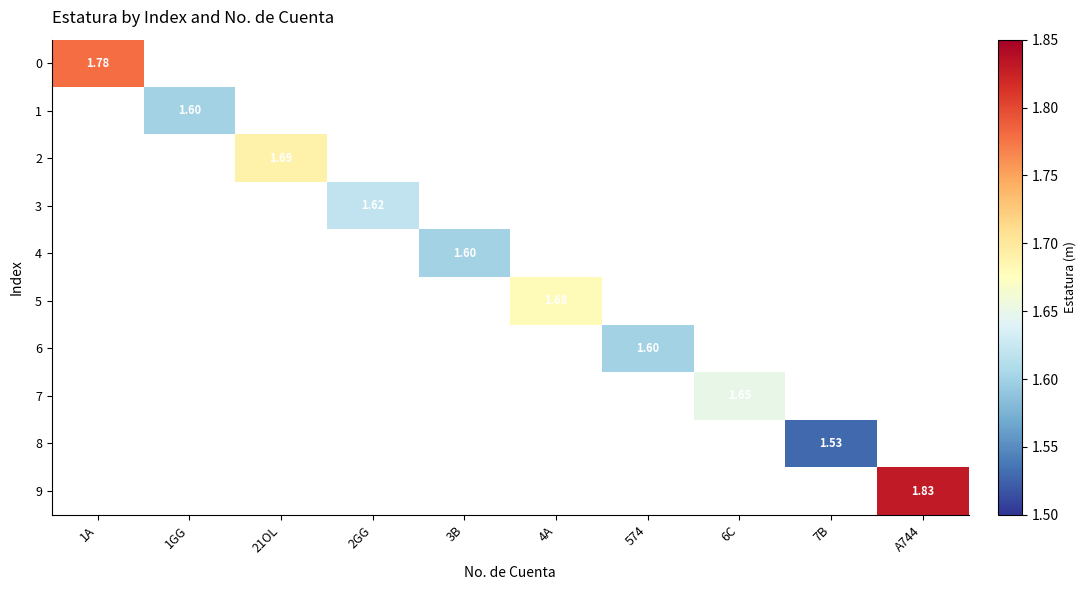

Is the value of 8 at 3B greater than the value of 2 at 2GG?

No